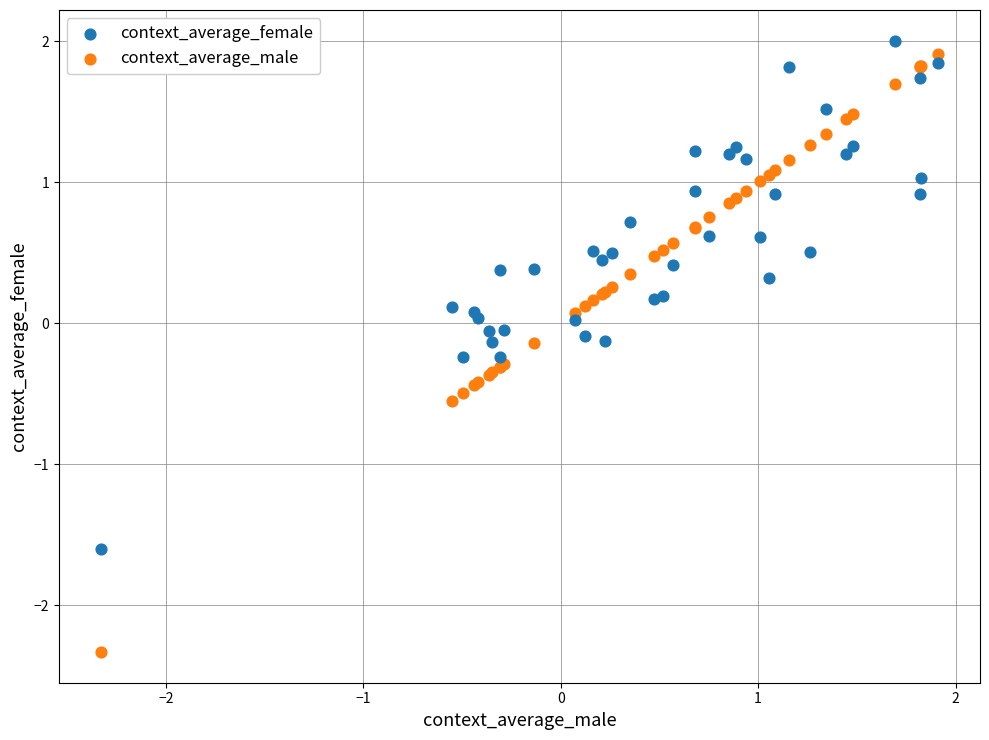

Which series contains the lowest Y value?

context_average_male